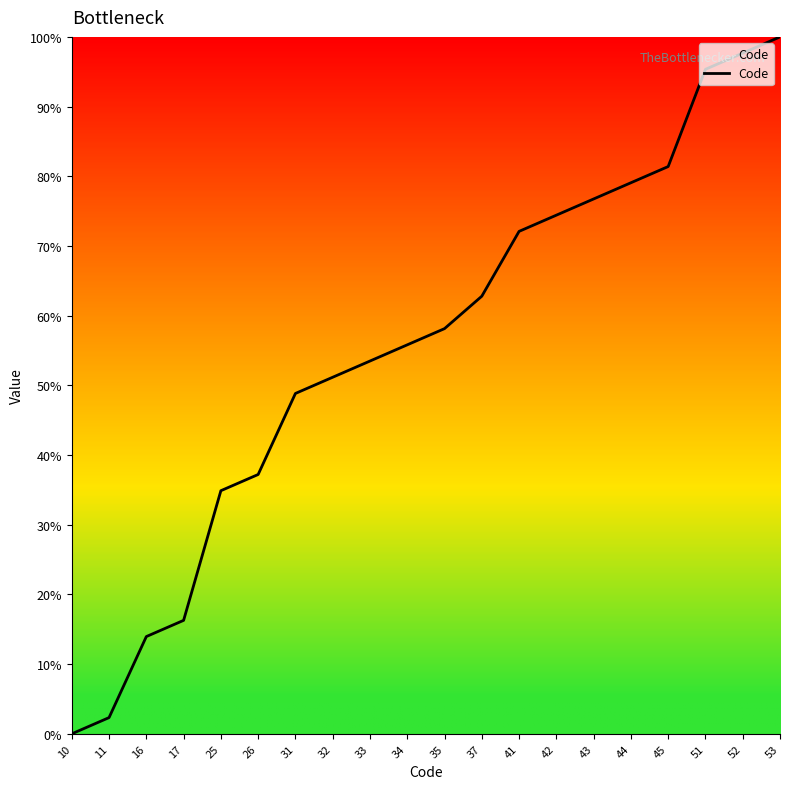

The chart shows a value of 55.5 at 10. True or false?

False